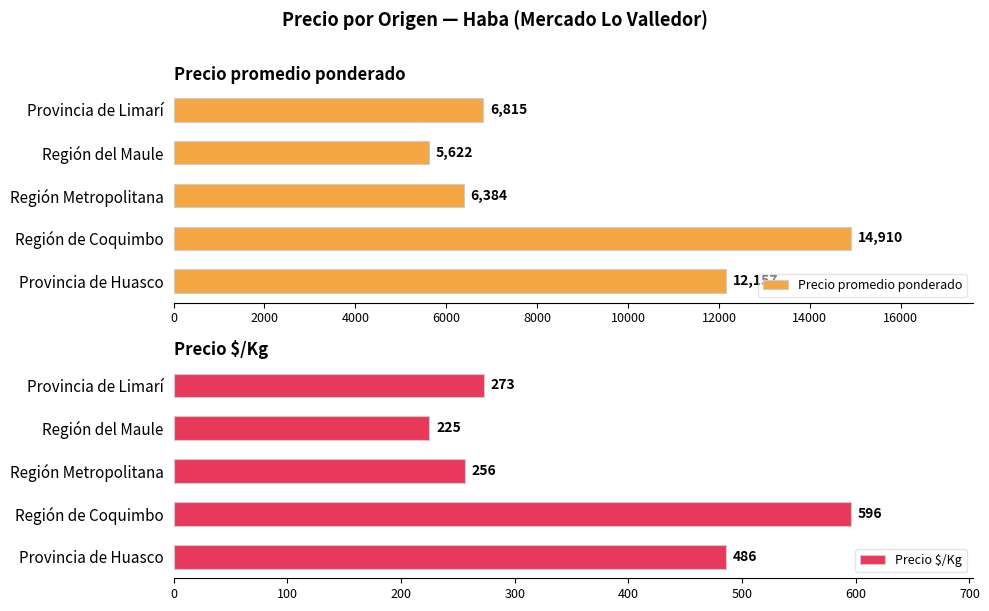

What is the average value of the Precio $/Kg series?

367